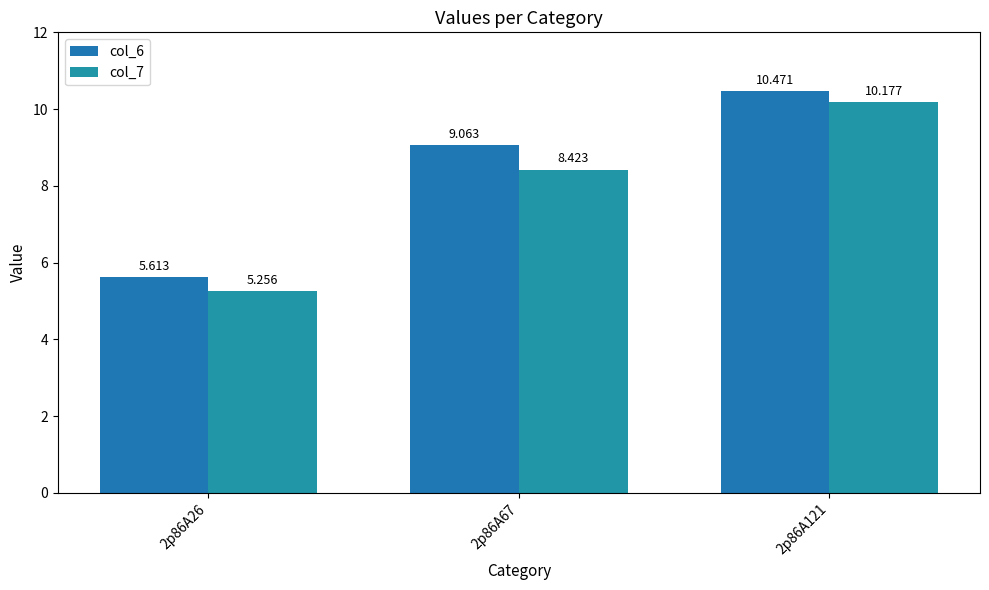

Which category has the lowest value in the col_6 series?

2p86A26